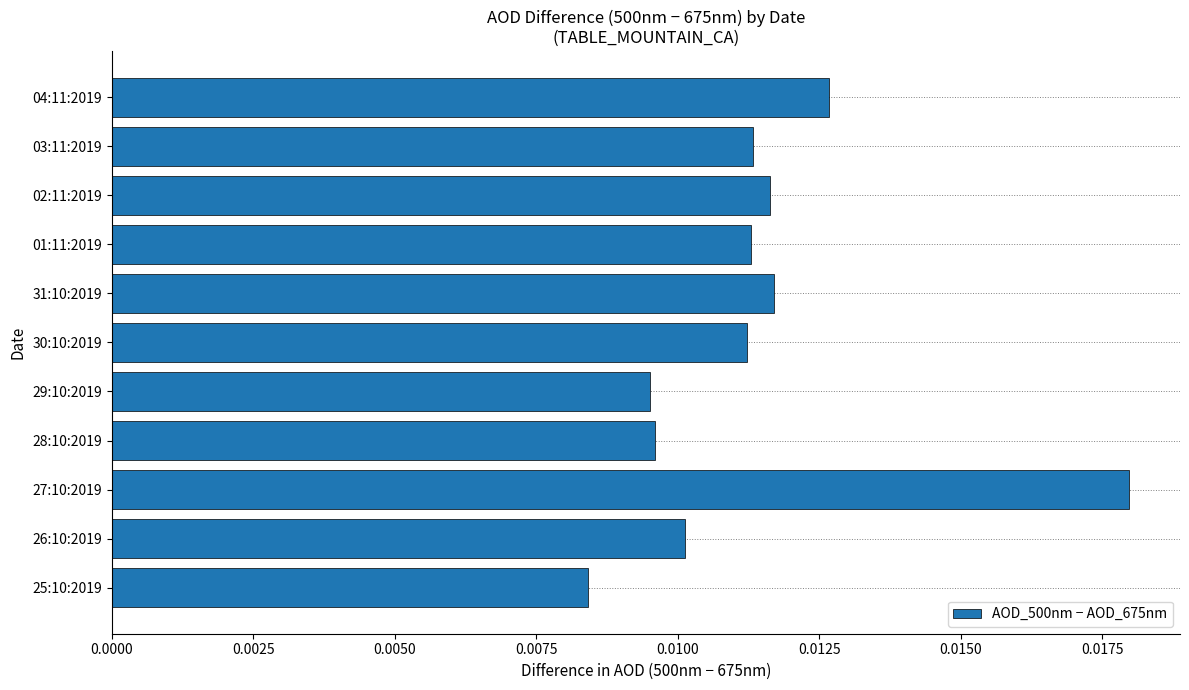

How many values are between 0 and 1?

11